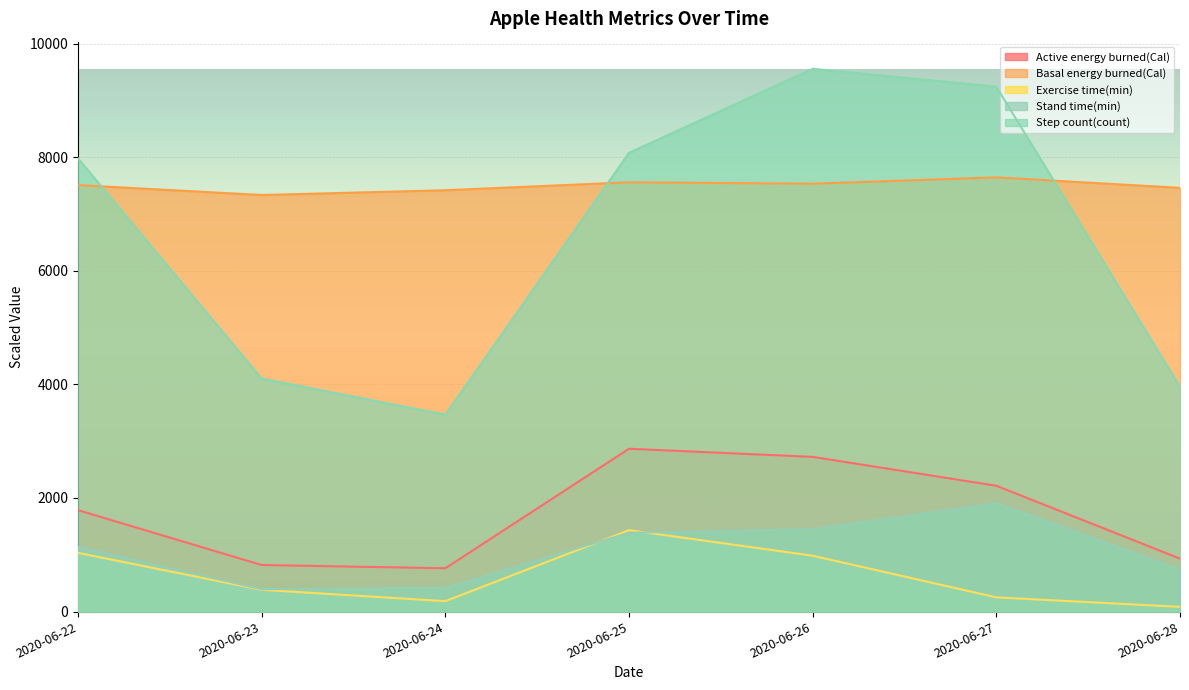

Which category has the highest value across all series?

2020-06-26